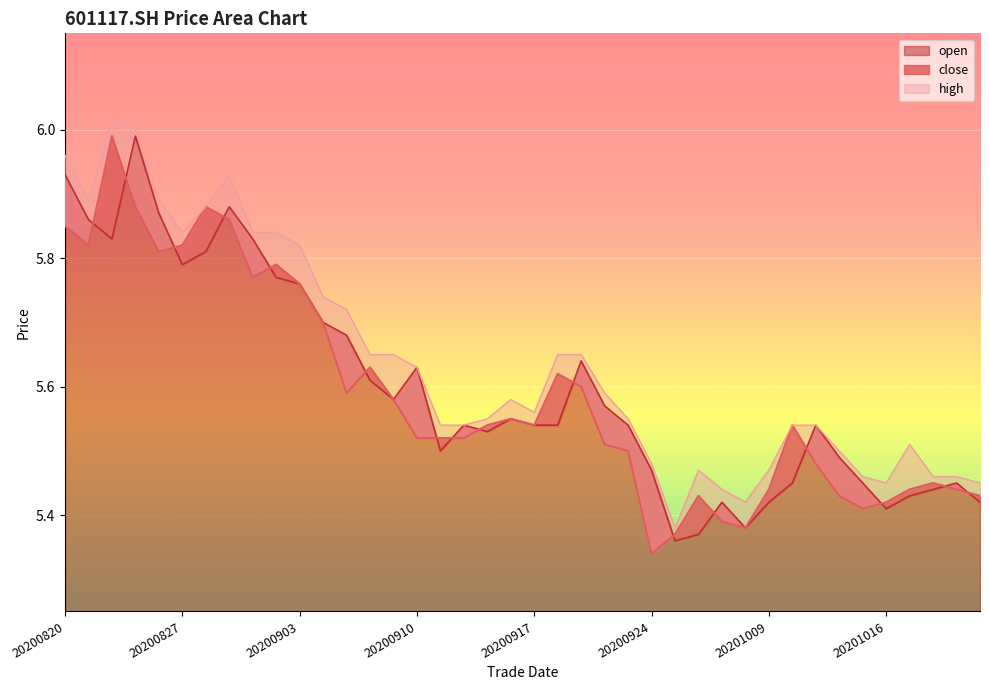

Reading left to right, transcribe all the data shown in this chart.

close: 5.8	5.8	6.0	5.9	5.8	5.8	5.9	5.9	5.8	5.8	5.8	5.7	5.6	5.6	5.6	5.5	5.5	5.5	5.5	5.5	5.5	5.6	5.6	5.5	5.5	5.3	5.4	5.4	5.4	5.4	5.4	5.5	5.5	5.4	5.4	5.4	5.4	5.5	5.4	5.4
high: 6.0	5.9	6.0	6.0	5.9	5.8	5.9	5.9	5.8	5.8	5.8	5.7	5.7	5.7	5.7	5.6	5.5	5.5	5.5	5.6	5.6	5.7	5.7	5.6	5.5	5.5	5.4	5.5	5.4	5.4	5.5	5.5	5.5	5.5	5.5	5.5	5.5	5.5	5.5	5.5
open: 5.9	5.9	5.8	6.0	5.9	5.8	5.8	5.9	5.8	5.8	5.8	5.7	5.7	5.6	5.6	5.6	5.5	5.5	5.5	5.5	5.5	5.5	5.6	5.6	5.5	5.5	5.4	5.4	5.4	5.4	5.4	5.5	5.5	5.5	5.5	5.4	5.4	5.4	5.5	5.4